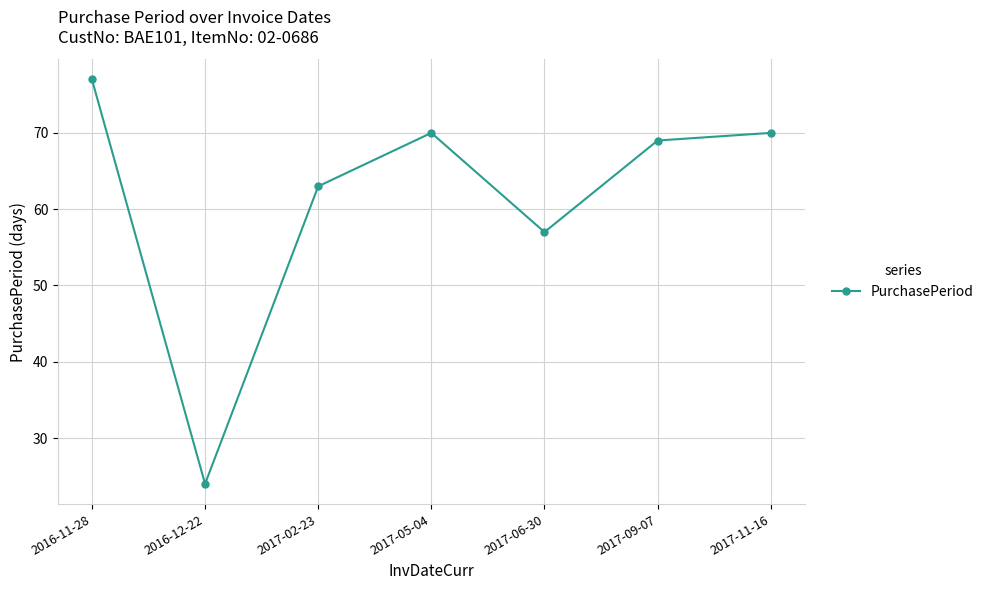

What is the label of the 5th point from the left?

2017-06-30